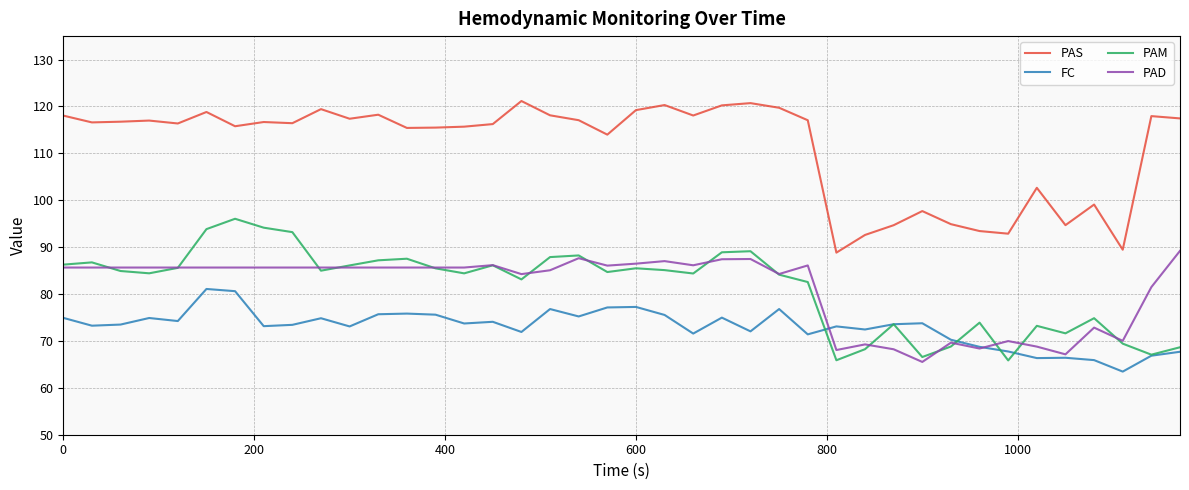

Which series has the largest total across all categories?

PAS